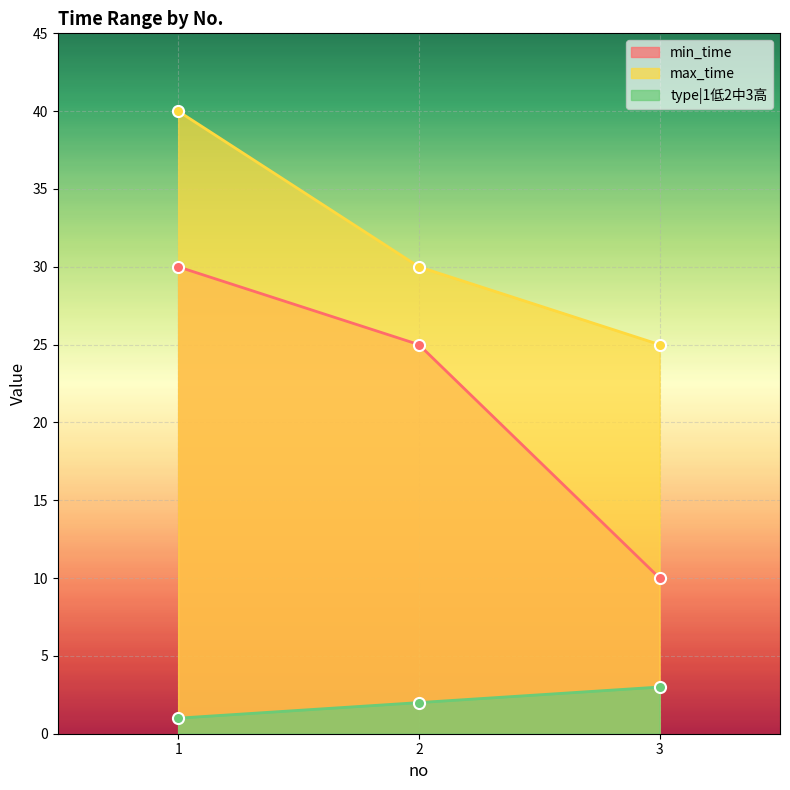

Is it true that max_time equals 12 at 1?

False